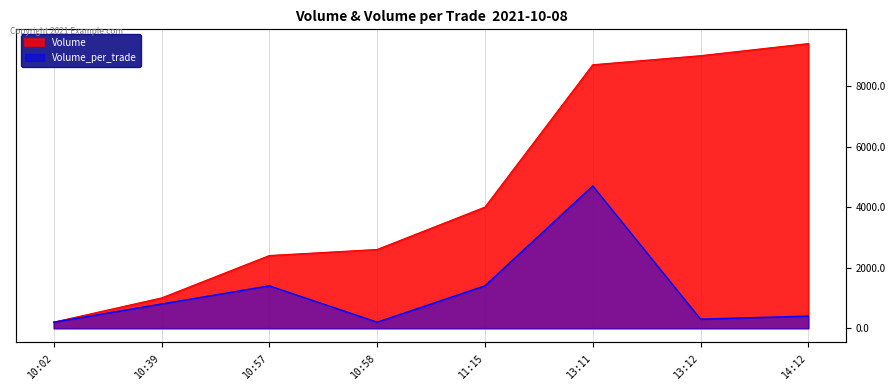

What is the difference between the second highest and minimum values in the Volume_per_trade series?

1200